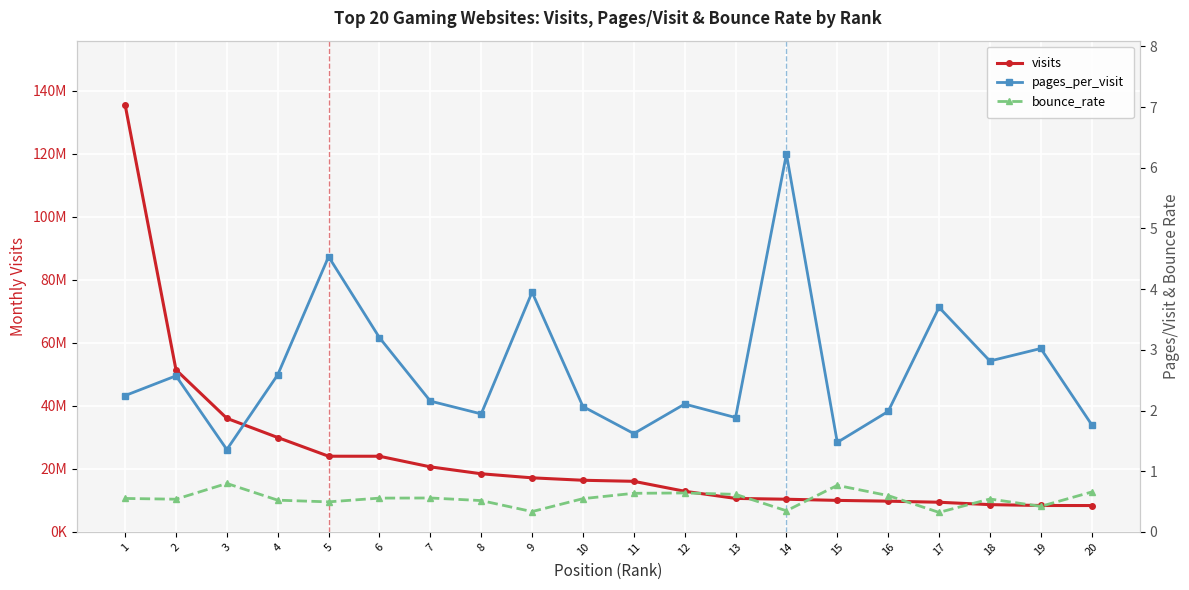

Reading right to left, what are all the values shown in this chart?

visits: 8367955.0	8381641.0	8657840.0	9415997.0	9756310.0	10003387.0	10370164.0	10632796.0	12899159.0	16057847.0	16393460.0	17163882.0	18452342.0	20647421.0	24018170.0	24024282.0	29967045.0	36055338.0	51457599.0	135605913.0
pages_per_visit: 1.8	3.0	2.8	3.7	2.0	1.5	6.2	1.9	2.1	1.6	2.1	4.0	1.9	2.2	3.2	4.5	2.6	1.4	2.6	2.2
bounce_rate: 0.7	0.4	0.5	0.3	0.6	0.8	0.3	0.6	0.6	0.6	0.5	0.3	0.5	0.6	0.6	0.5	0.5	0.8	0.5	0.6